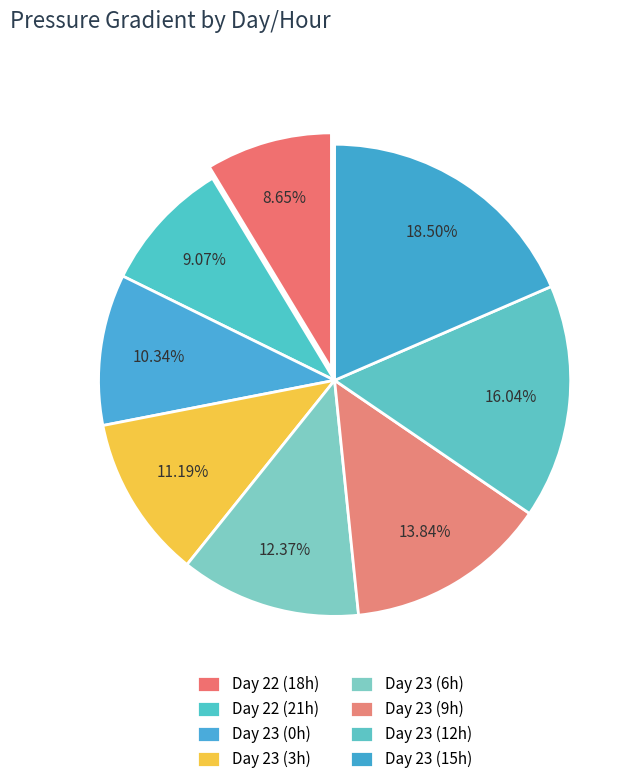

Is there a majority slice in this chart?

No